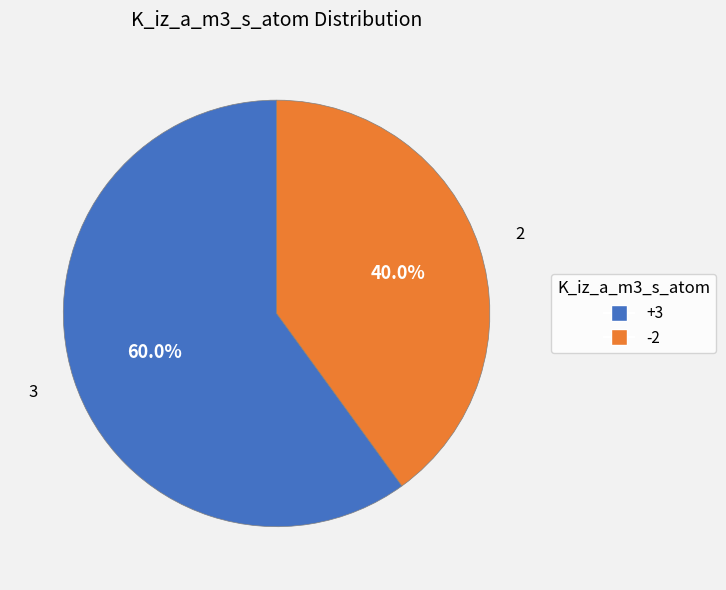

Count the number of slices in the pie.

2